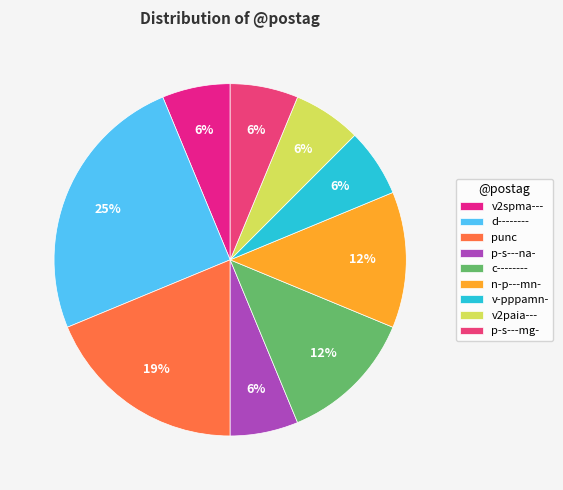

To the nearest percent, what portion does n-p---mn- represent?

12%